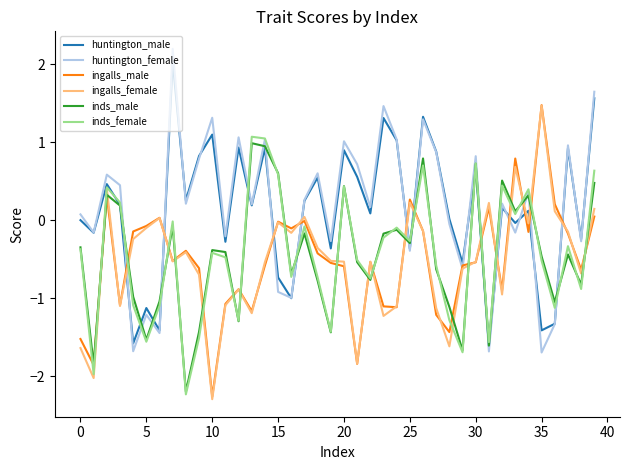

How many times do inds_female and huntington_male cross each other?

10